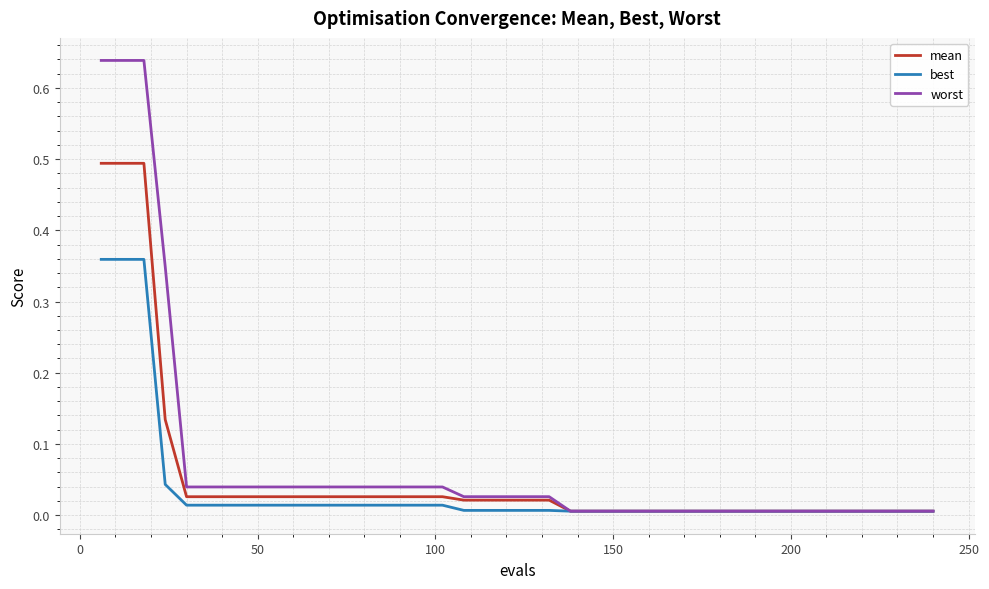

What is the highest value of the mean series?

0.5